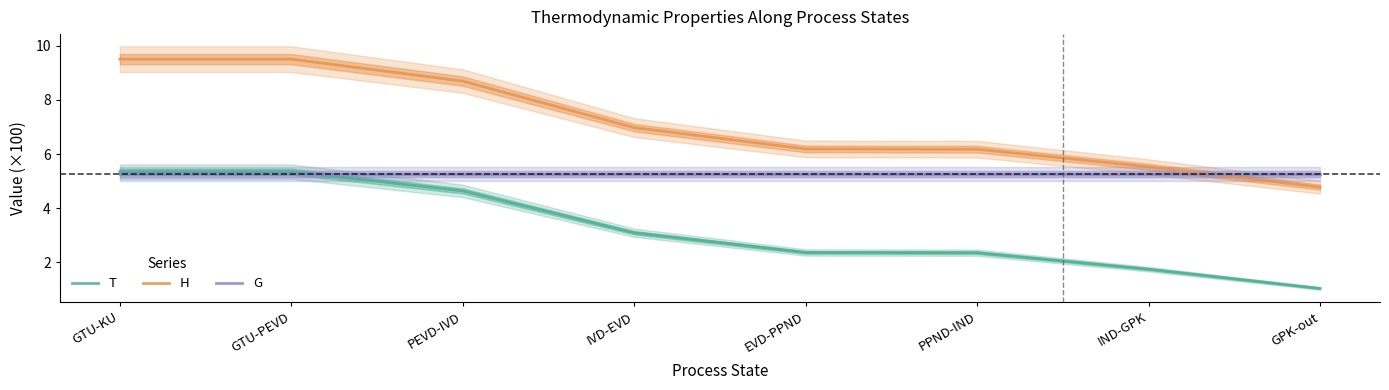

What is the minimum value shown in the chart?

1.0